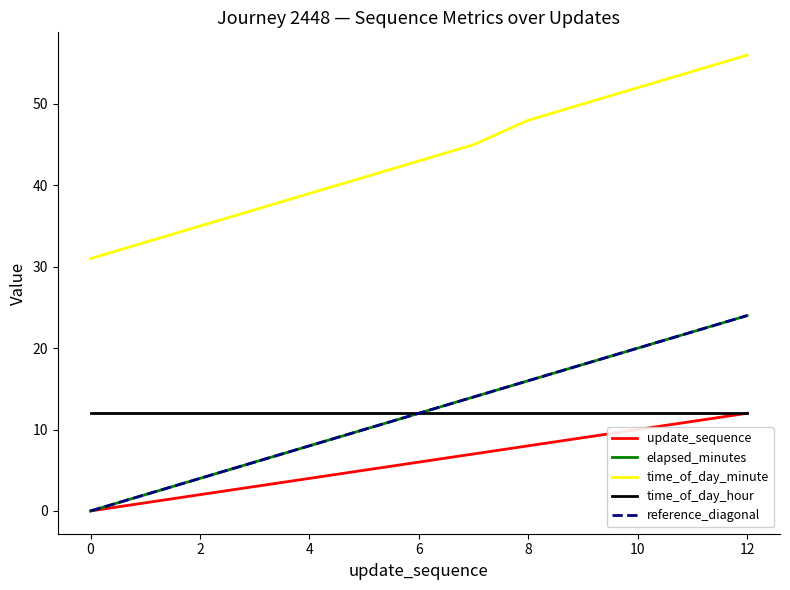

True or false: elapsed_minutes and time_of_day_minute cross at least once.

False